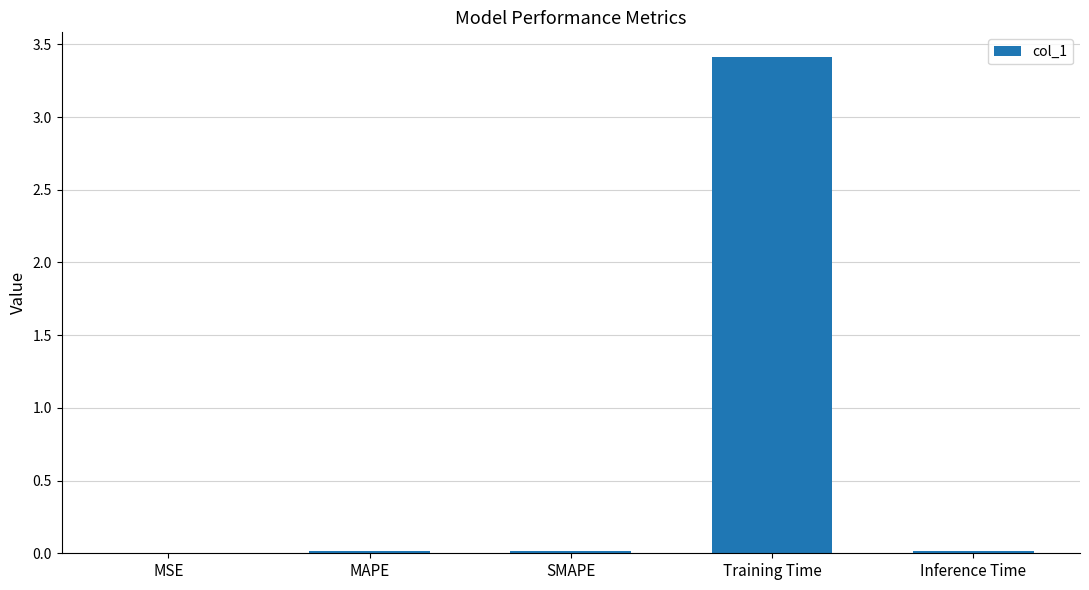

Are the bars horizontal?

No